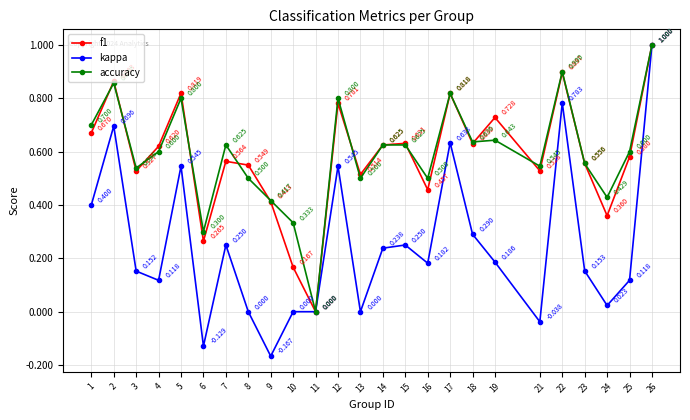

How many values in the kappa series are below 0?

3